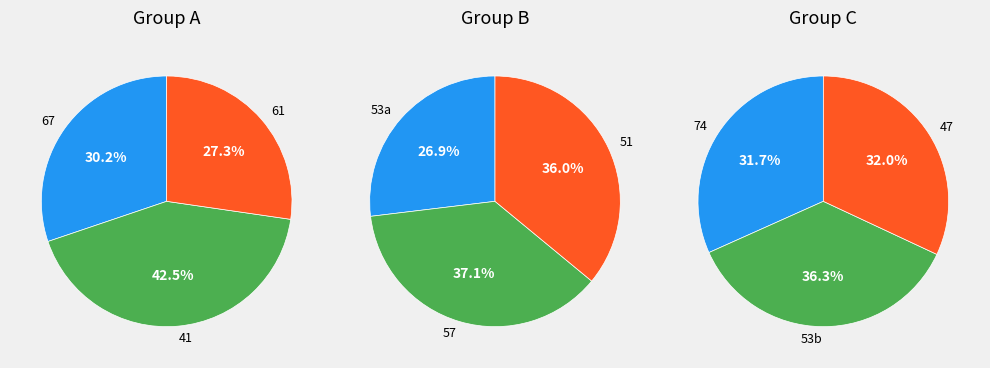

Which has a higher value, 41 or 47?

41